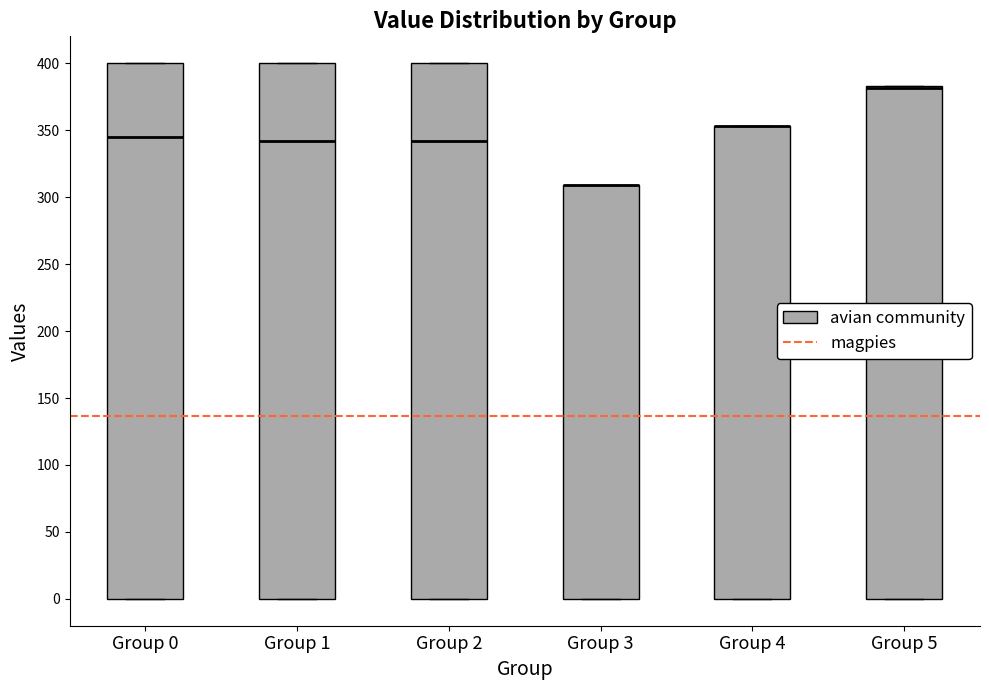

Reading left to right, read every box against the y-axis: the position of its median line, the range the box covers, and the ends of its whiskers. The values are not printed on the chart, so give them approximately, as read against the axis.

Group 0: median 345, box 0 to 400, whiskers 0 to 400
Group 1: median 340, box 0 to 400, whiskers 0 to 400
Group 2: median 340, box 0 to 400, whiskers 0 to 400
Group 3: median 310 (drawn on the box's upper edge), box 0 to 310, whiskers 0 to 310
Group 4: median 355 (drawn on the box's upper edge), box 0 to 355, whiskers 0 to 355
Group 5: median 380 (drawn on the box's upper edge), box 0 to 385, whiskers 0 to 385